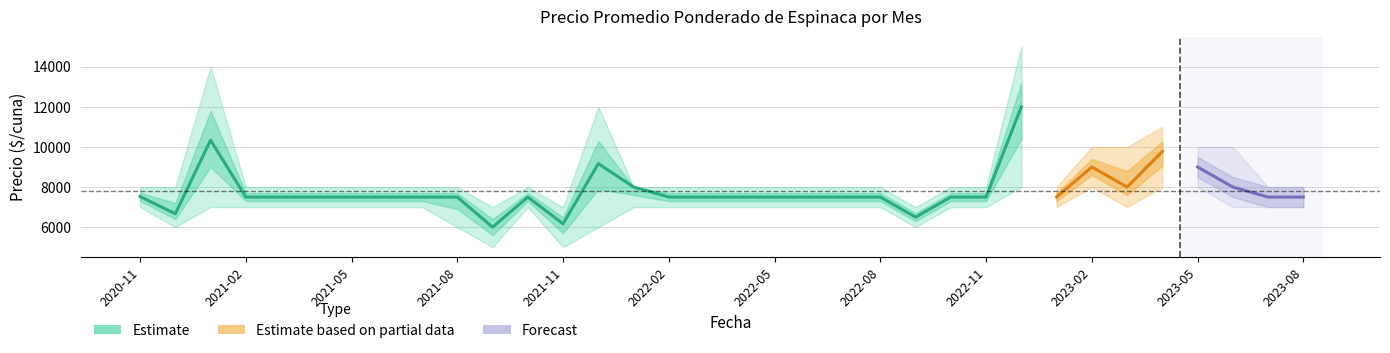

At which label does Precio promedio ponderado reach its peak?

2022-12